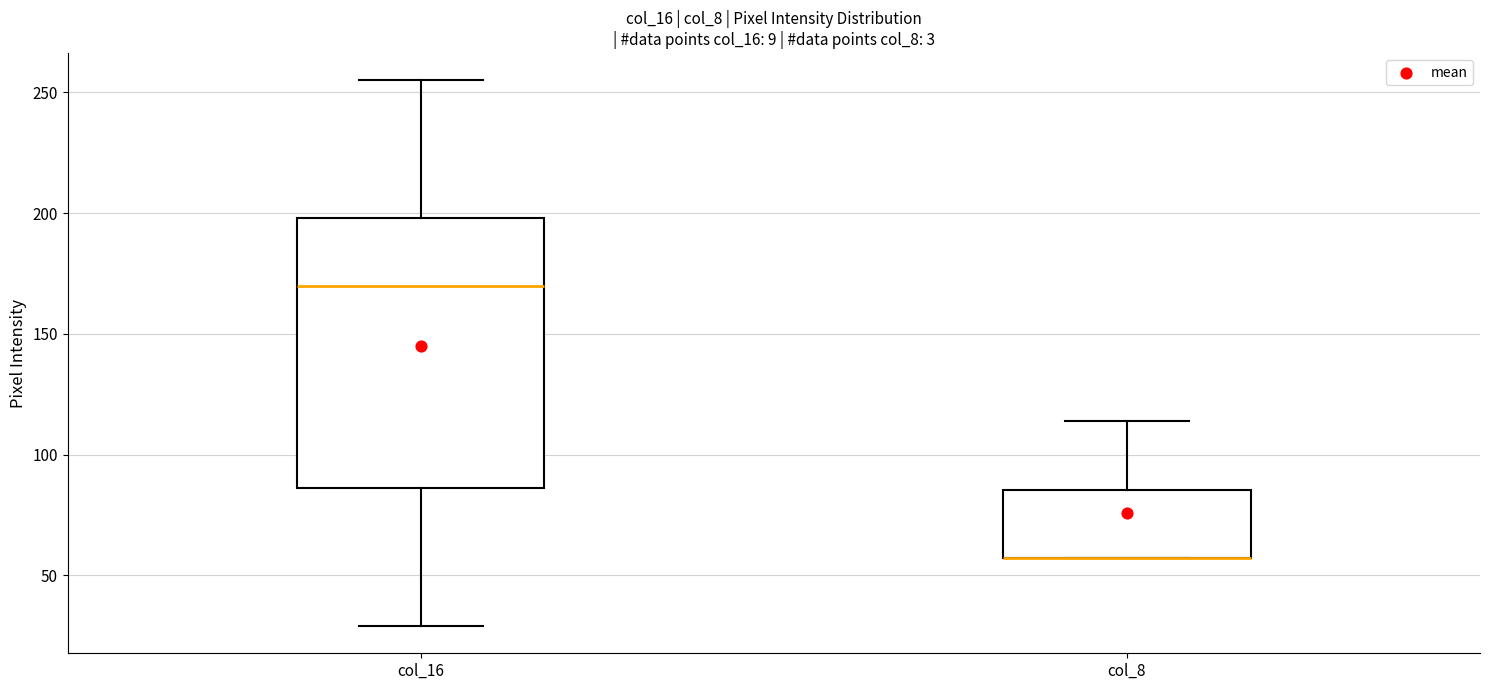

Where does the lower whisker of the box for col_16 end on the y-axis? The values are not printed on the chart, so give them approximately, as read against the axis.

30